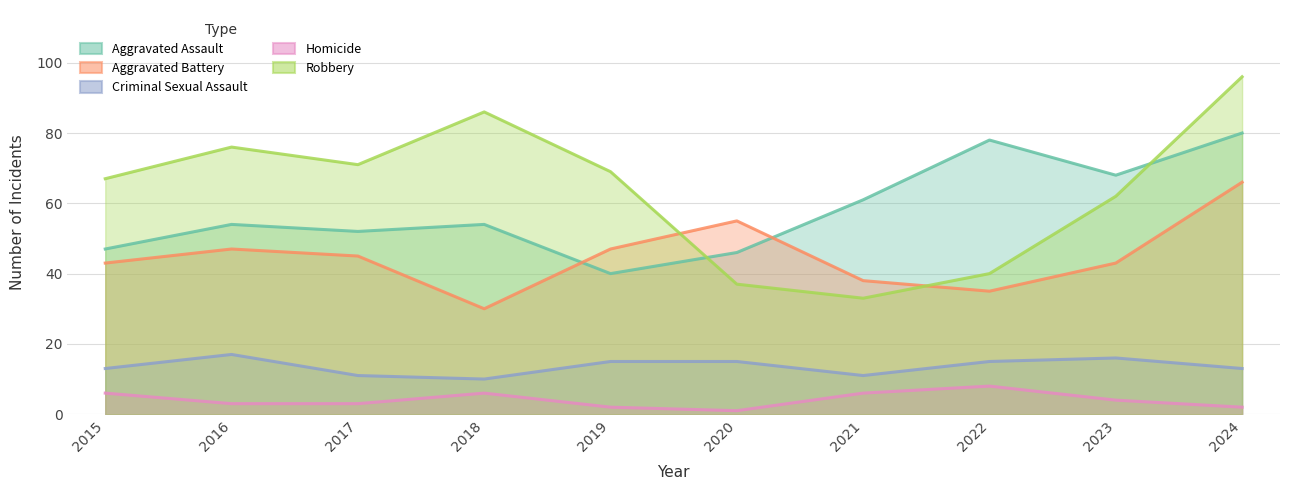

At which category does Aggravated Battery reach its first local valley?

2018